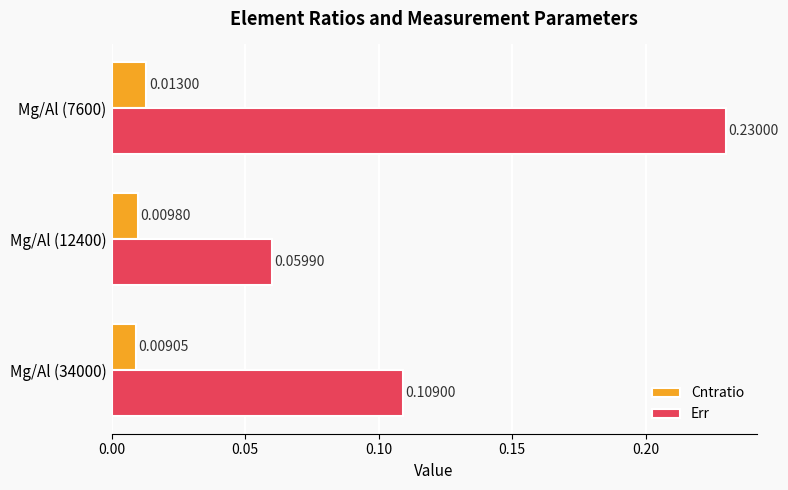

Count the Cntratio values in the range 0 to 1.

3